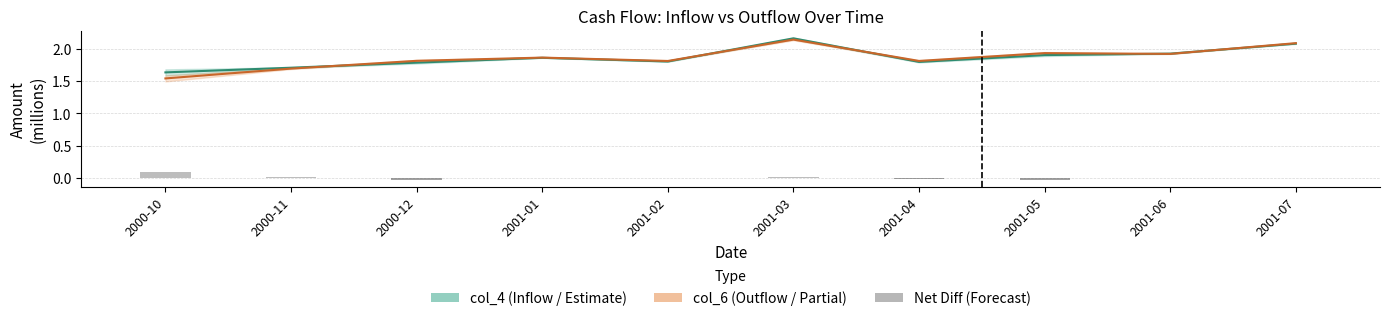

At which label is Net Diff closest to 0?

2001-01